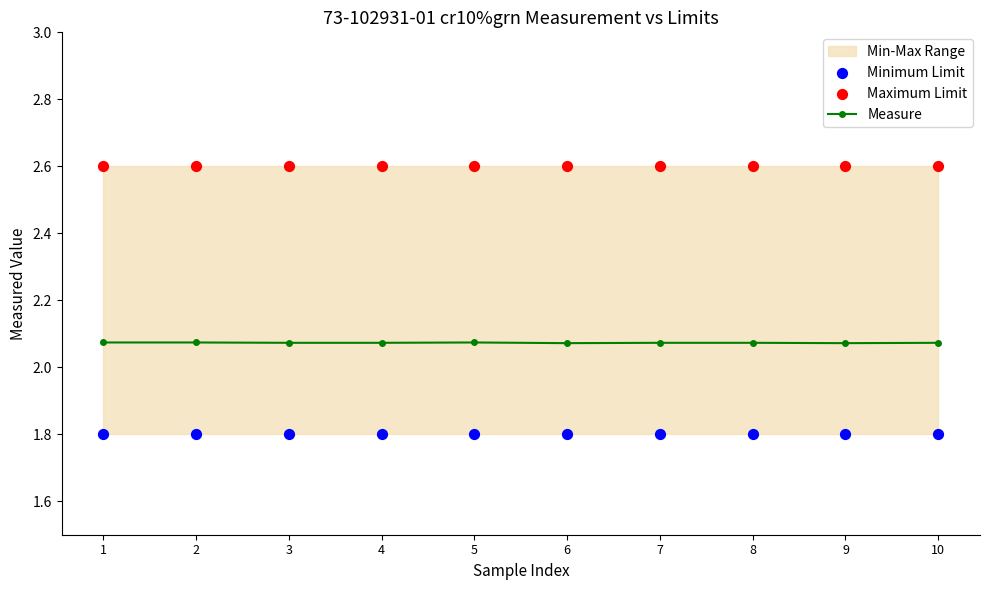

Which series contains the highest Y value?

Maximum Limit